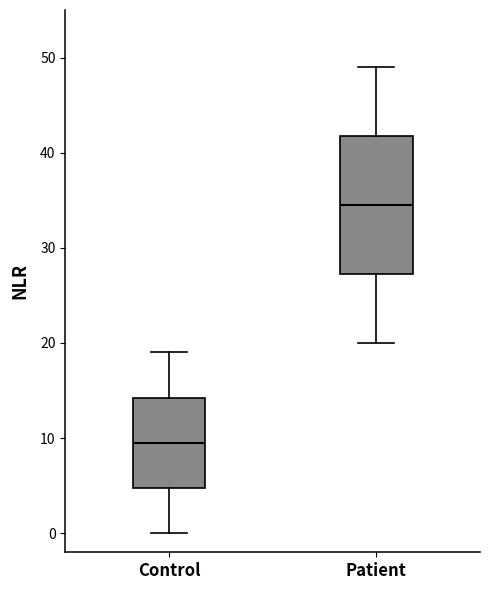

Reading left to right, transcribe this box plot: for each box, give where its median line is, the range the box spans, and where its two whiskers end, as read against the y-axis. The values are not printed on the chart, so give them approximately, as read against the axis.

Control: median 10, box 5 to 14, whiskers 0 to 19
Patient: median 35, box 27 to 42, whiskers 20 to 49